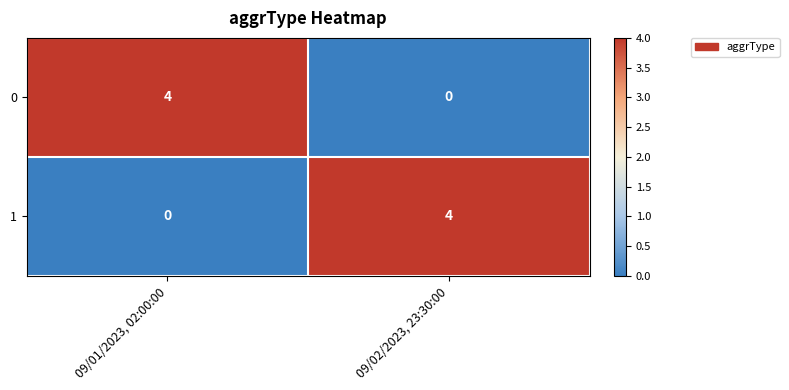

What is the total value across all series at 09/02/2023, 23:30:00?

4